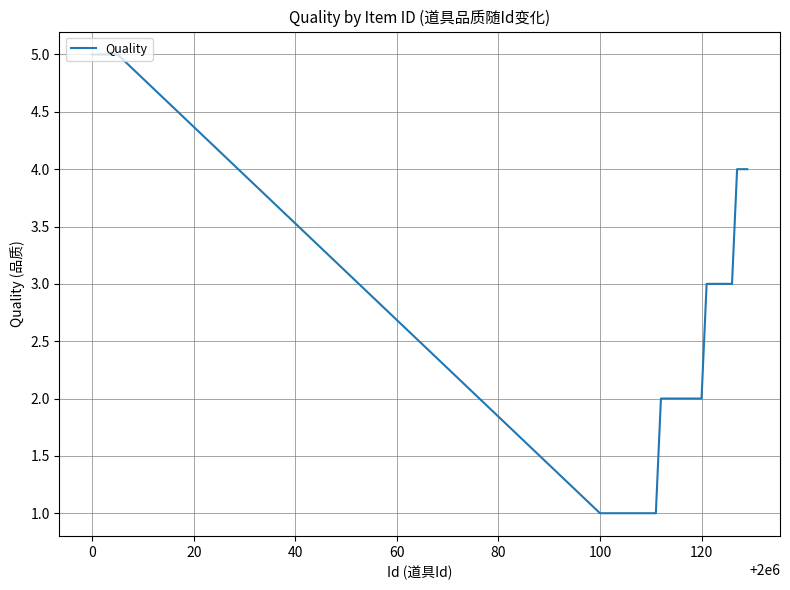

How many lines are shown in the chart?

1